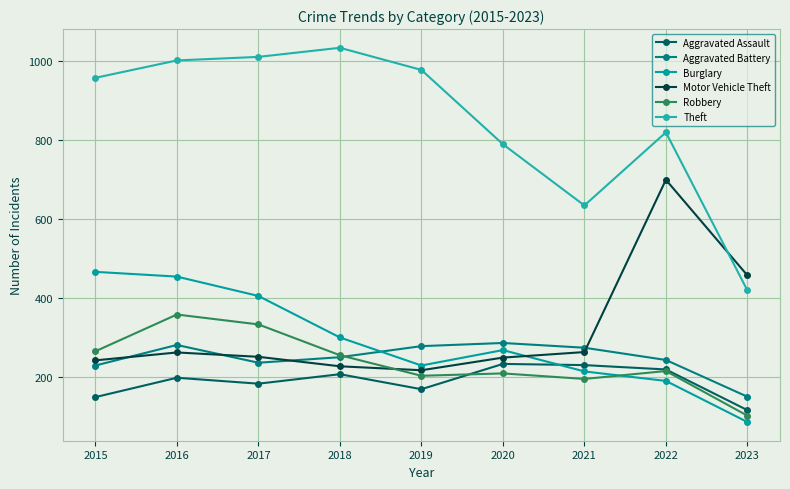

At how many categories does at least one series exceed 558?

8